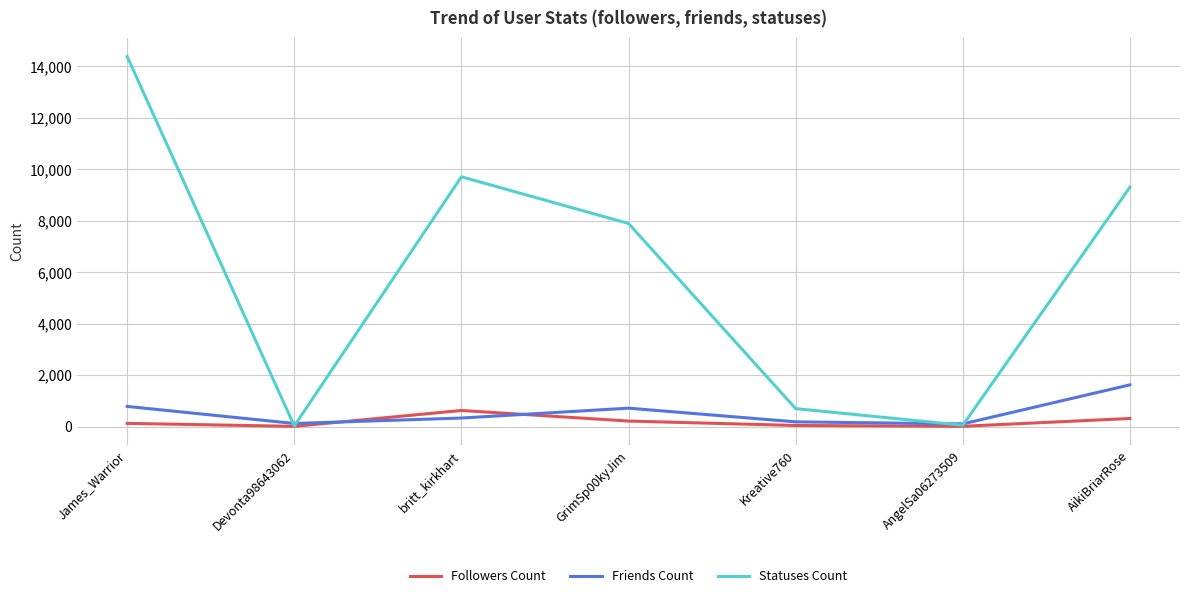

At how many categories does at least one series exceed 3147?

4